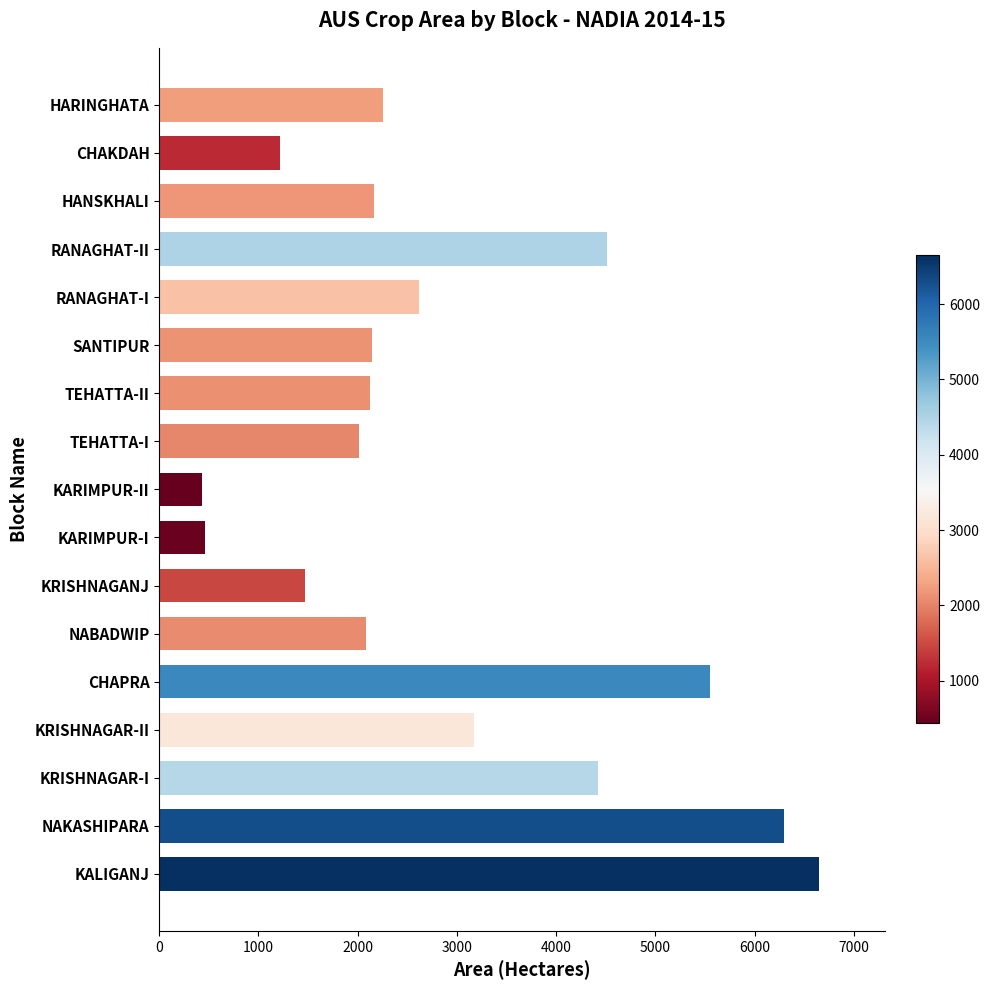

What is the average value?

2918